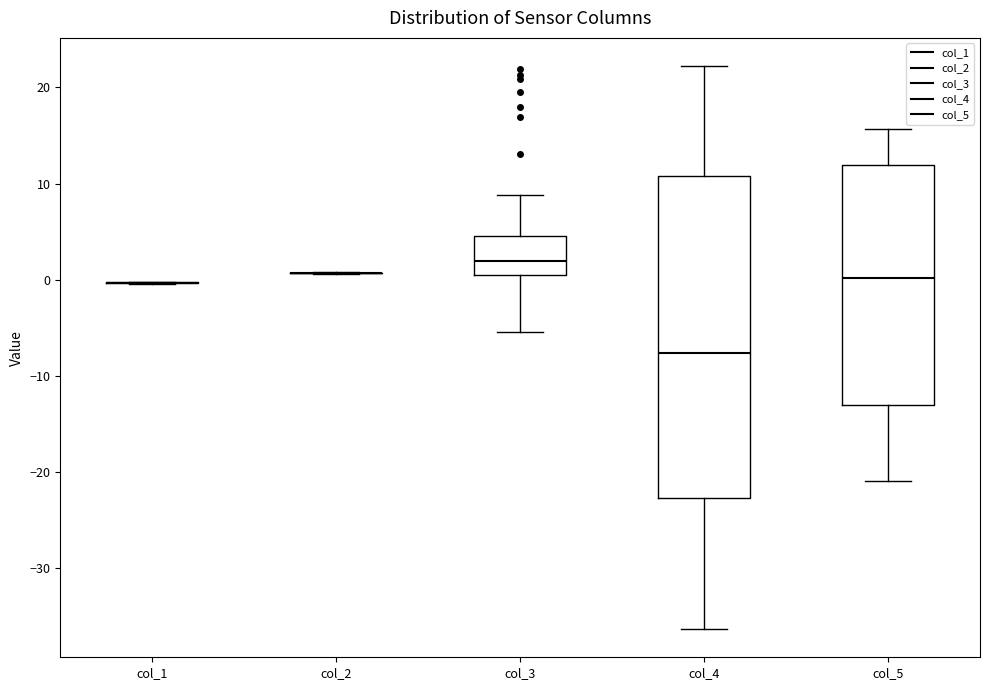

Comparing the boxes themselves (not the whiskers), which one is the tallest?

col_4